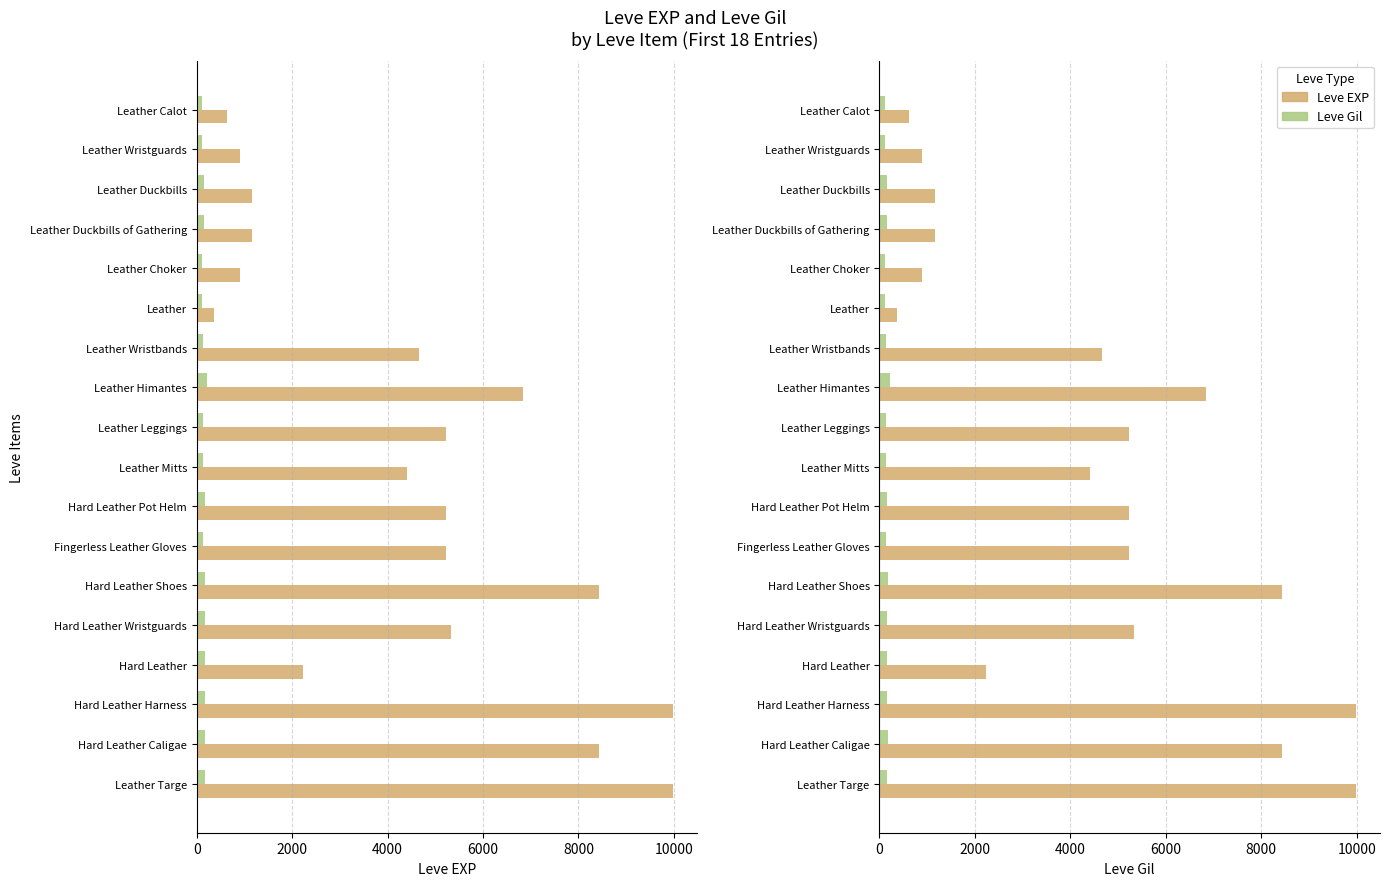

Reading left to right, extract all data points from this chart.

Leve EXP: 630	900	1160	1160	900	370	4660	6840	5220	4410	5220	5220	8430	5330	2230	9990	8430	9990
Leve Gil: 112	112	160	160	112	112	140	224	140	140	170	140	172	170	170	170	172	170